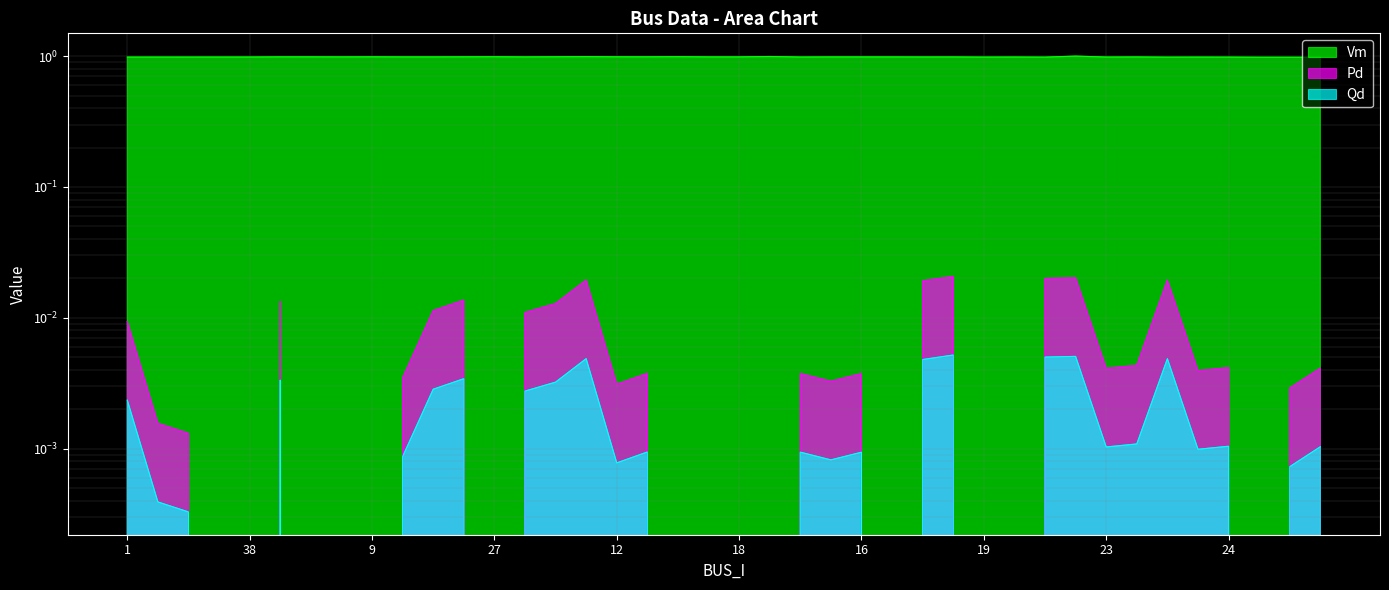

The Vm series shows 0.6 at 23. True or false?

False